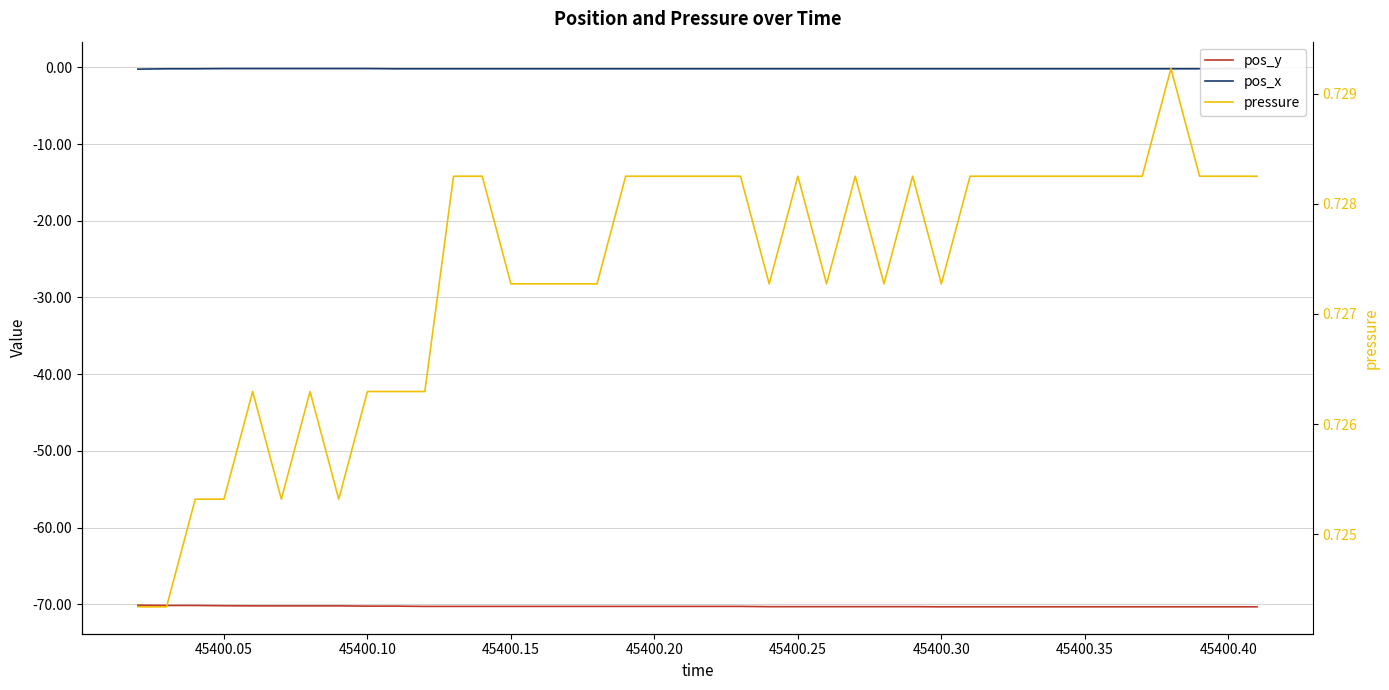

Reading left to right, transcribe all the data shown in this chart.

pos_y: -70.1	-70.2	-70.2	-70.2	-70.2	-70.2	-70.2	-70.2	-70.2	-70.2	-70.3	-70.3	-70.3	-70.3	-70.3	-70.3	-70.3	-70.3	-70.3	-70.3	-70.3	-70.3	-70.3	-70.3	-70.3	-70.3	-70.3	-70.3	-70.3	-70.3	-70.3	-70.3	-70.3	-70.3	-70.3	-70.3	-70.3	-70.3	-70.3	-70.3
pos_x: -0.2	-0.2	-0.2	-0.2	-0.2	-0.2	-0.2	-0.2	-0.2	-0.2	-0.2	-0.2	-0.2	-0.2	-0.2	-0.2	-0.2	-0.2	-0.2	-0.2	-0.2	-0.2	-0.2	-0.2	-0.2	-0.2	-0.2	-0.2	-0.2	-0.2	-0.2	-0.2	-0.2	-0.2	-0.2	-0.2	-0.2	-0.2	-0.2	-0.2
pressure: 0.7	0.7	0.7	0.7	0.7	0.7	0.7	0.7	0.7	0.7	0.7	0.7	0.7	0.7	0.7	0.7	0.7	0.7	0.7	0.7	0.7	0.7	0.7	0.7	0.7	0.7	0.7	0.7	0.7	0.7	0.7	0.7	0.7	0.7	0.7	0.7	0.7	0.7	0.7	0.7